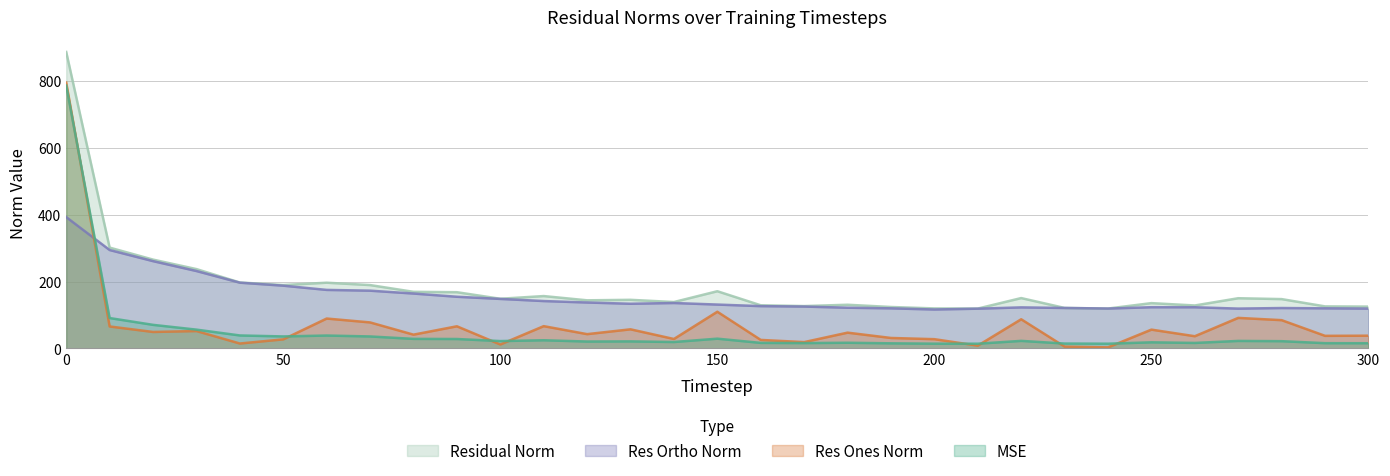

What is the value of the mse point at the 17th from the left?

16.7